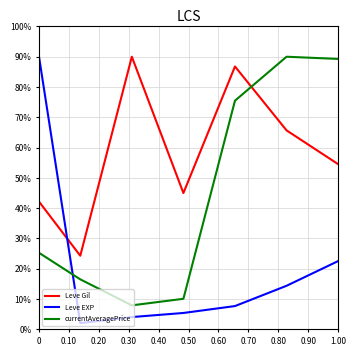

What is the difference between the second highest and minimum values in the Leve EXP series?

20.5